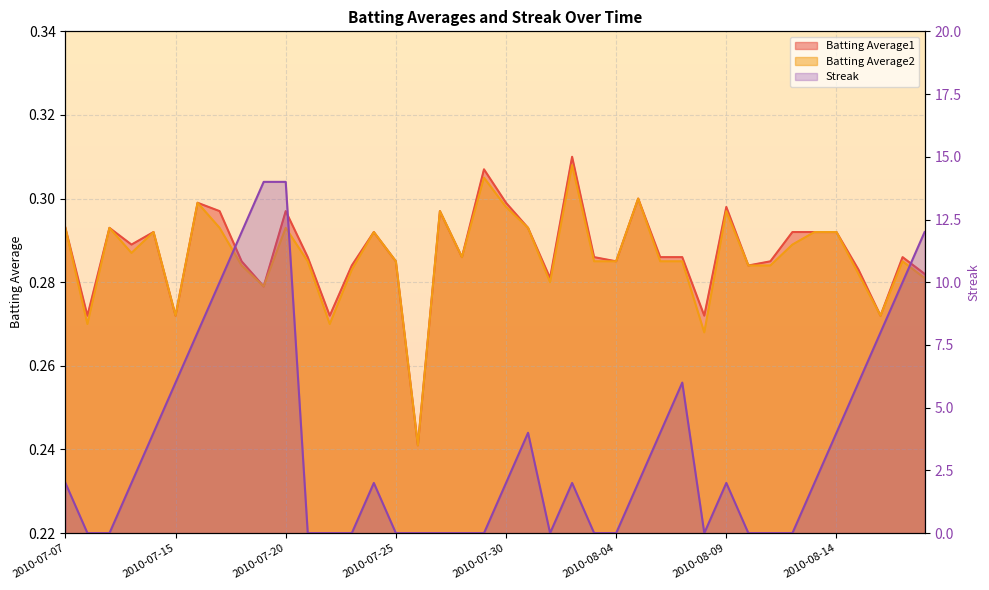

What is the spread (max minus min) of values at 2010-07-31?

3.7